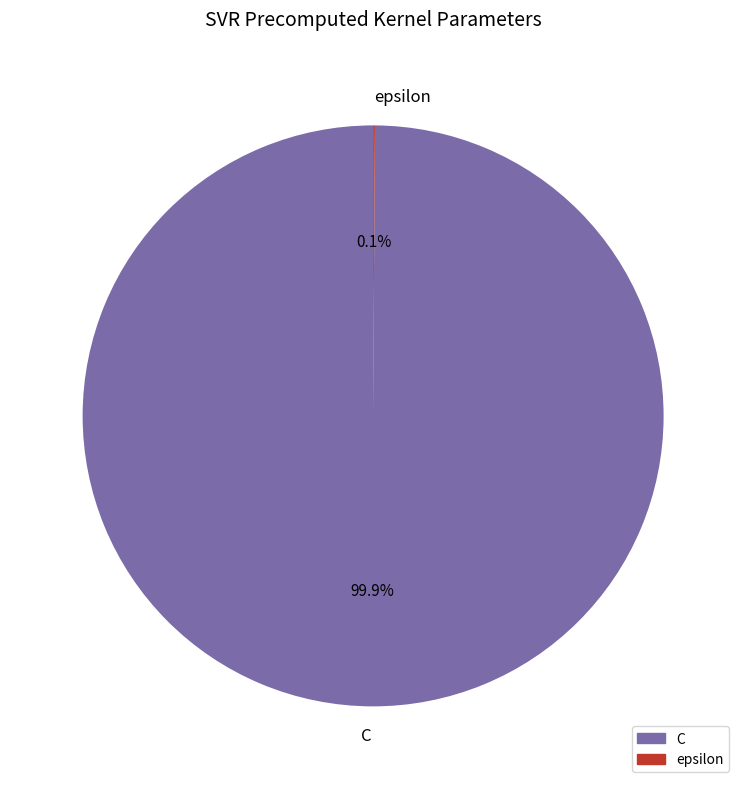

Which category has the biggest portion of the pie?

C